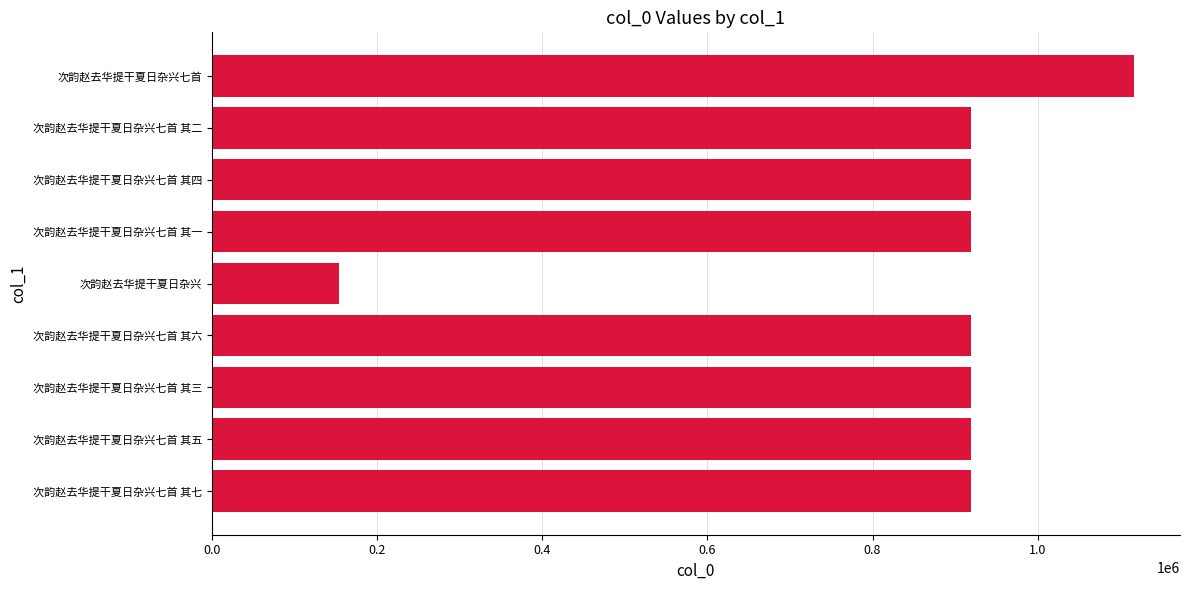

The value at 次韵赵去华提干夏日杂兴七首 其六 is 919252. True or false?

True